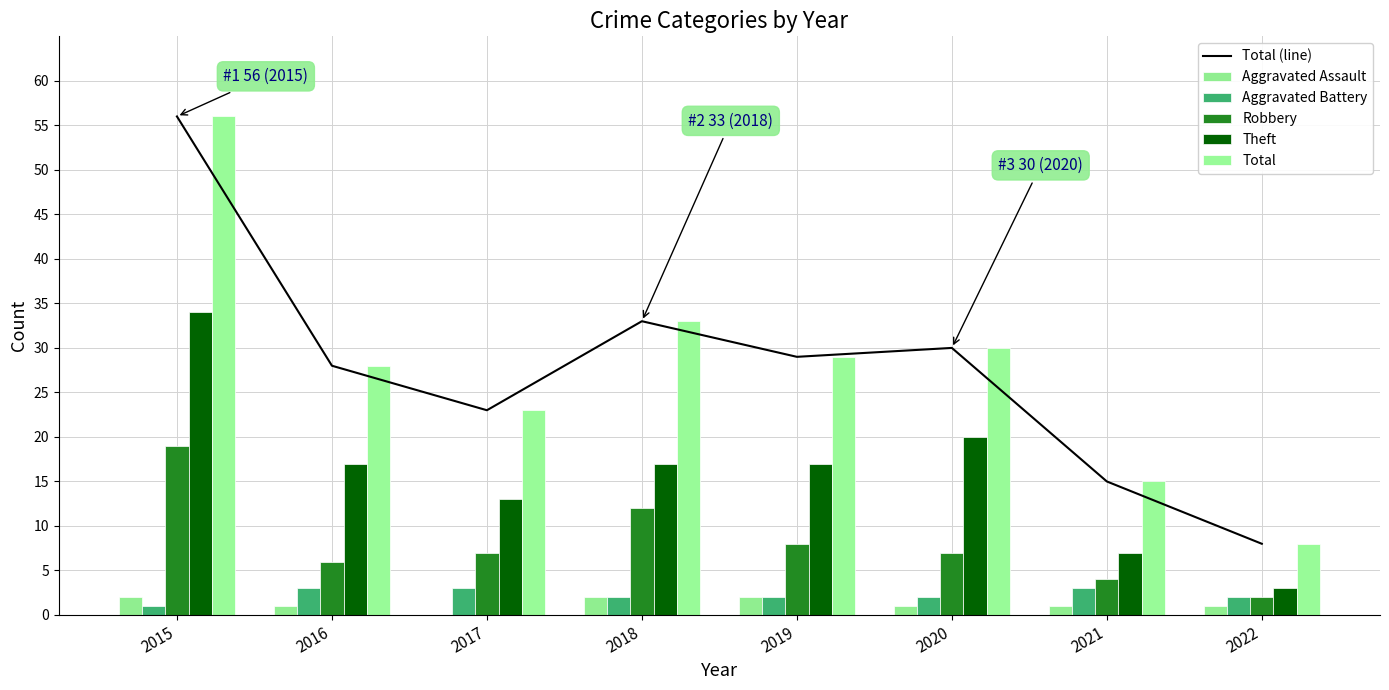

What is the difference between the Robbery values at 2017 and 2021?

3